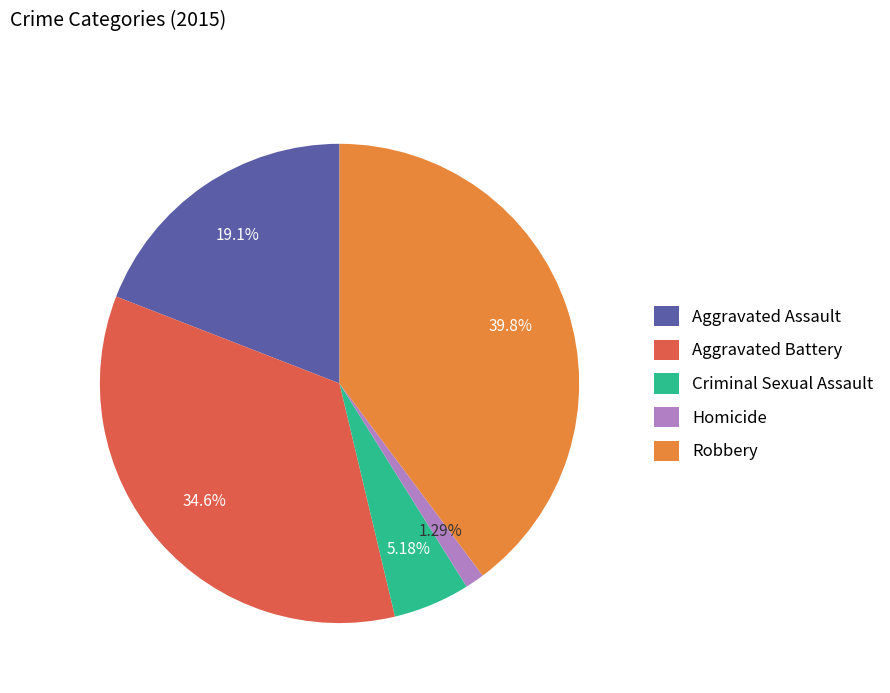

Does Aggravated Assault account for over 50% of the chart?

No